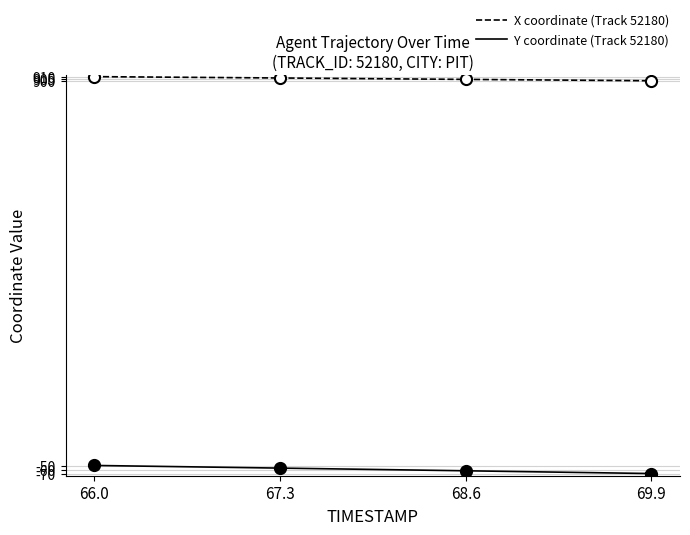

True or false: X coordinate (Track 52180) has more than 1 interior local peaks.

False